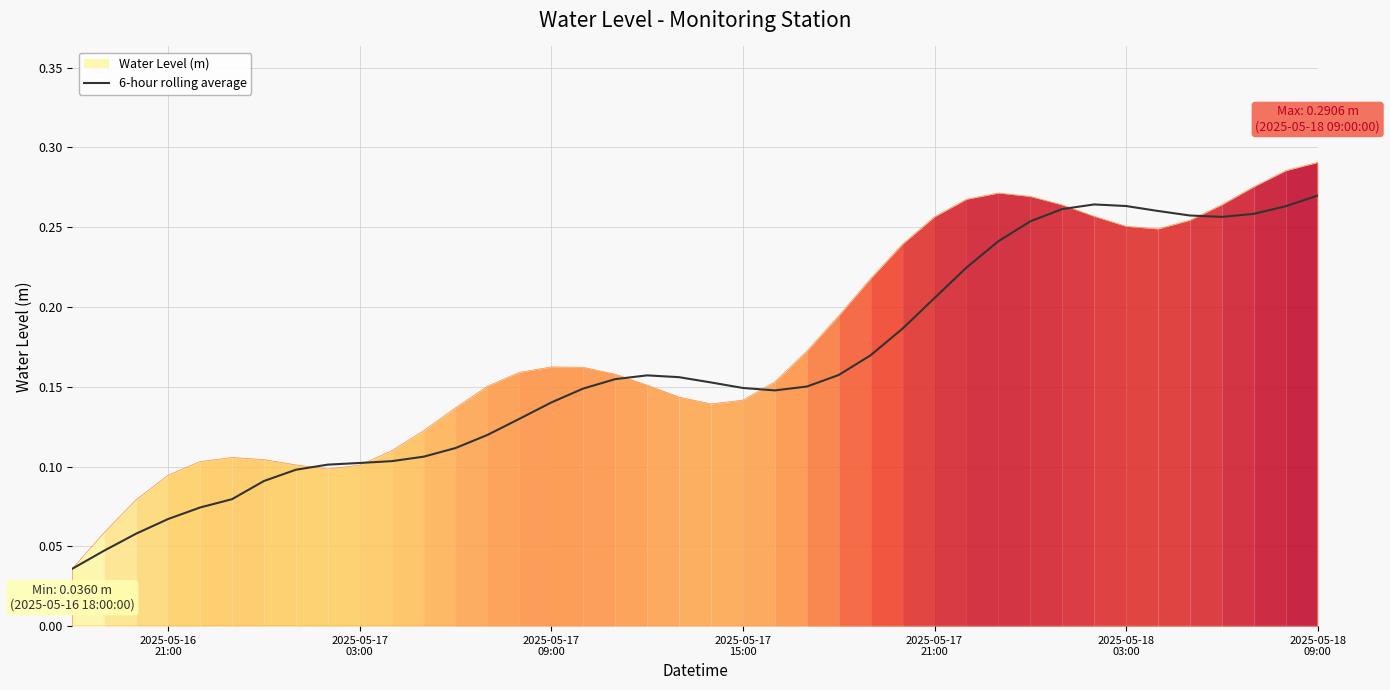

How many interior local peaks (higher than both neighbors) does the data have?

2